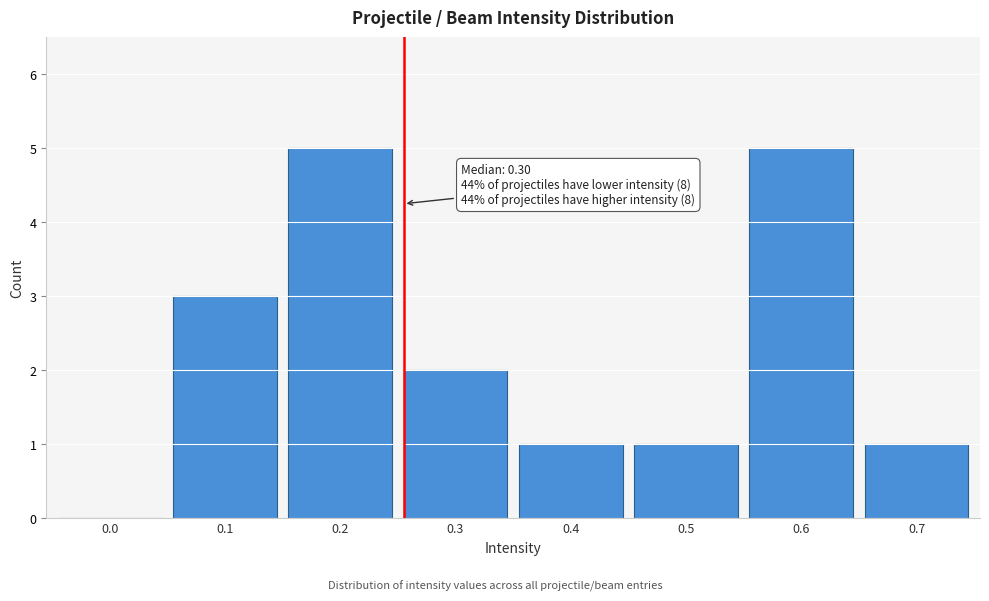

Reading right to left, transcribe all the data shown in this chart.

0.7=1	0.6=5	0.5=1	0.4=1	0.3=2	0.2=5	0.1=3	0.0=0